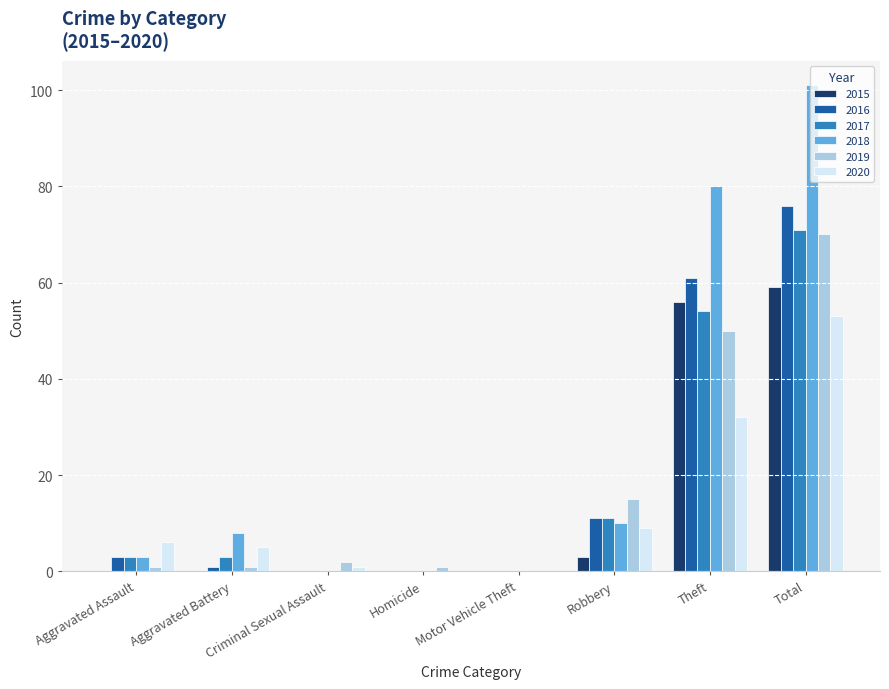

What is the highest value of the 2018 series?

101